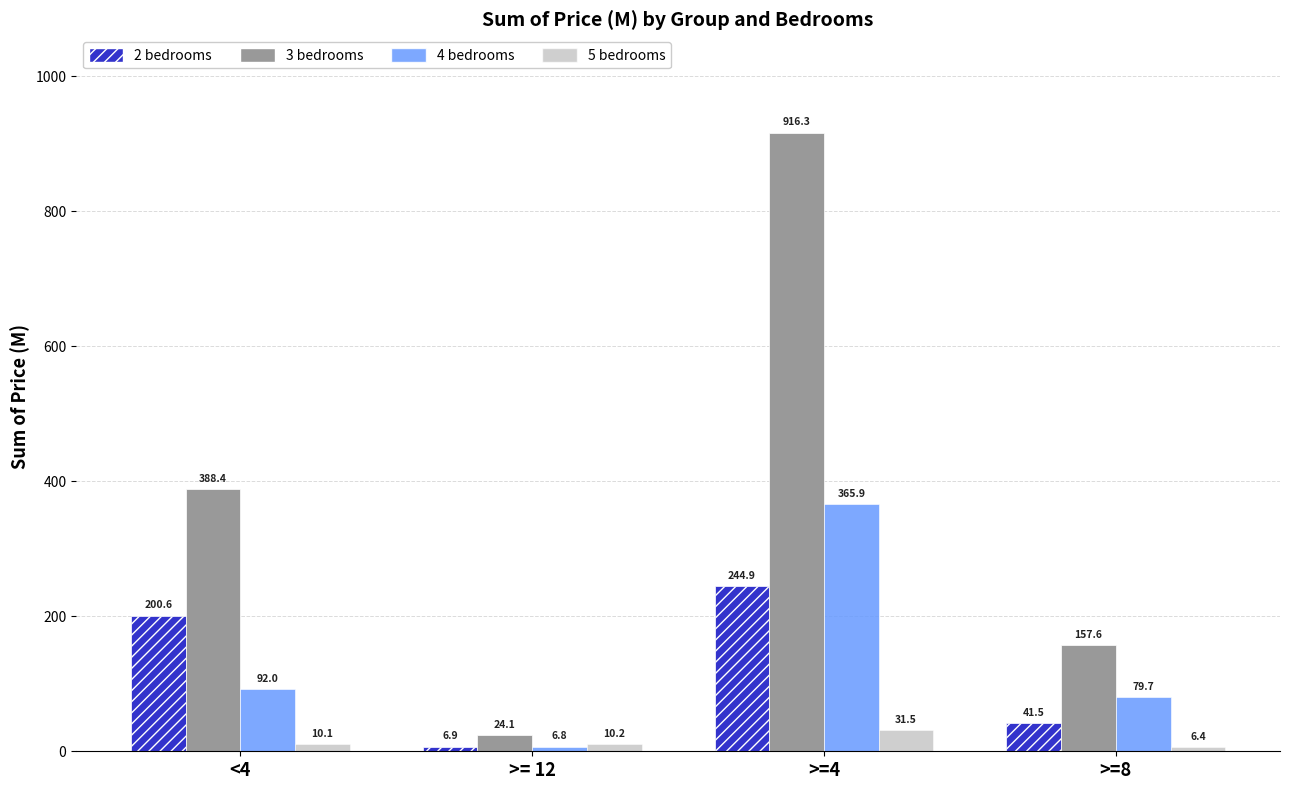

What is the total value across all series at <4?

691.1